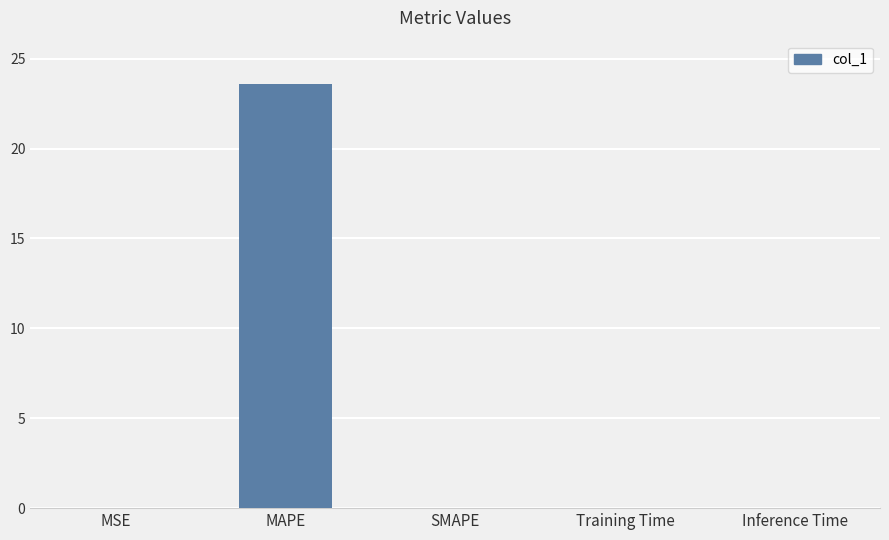

What is the sum of all values?

23.6